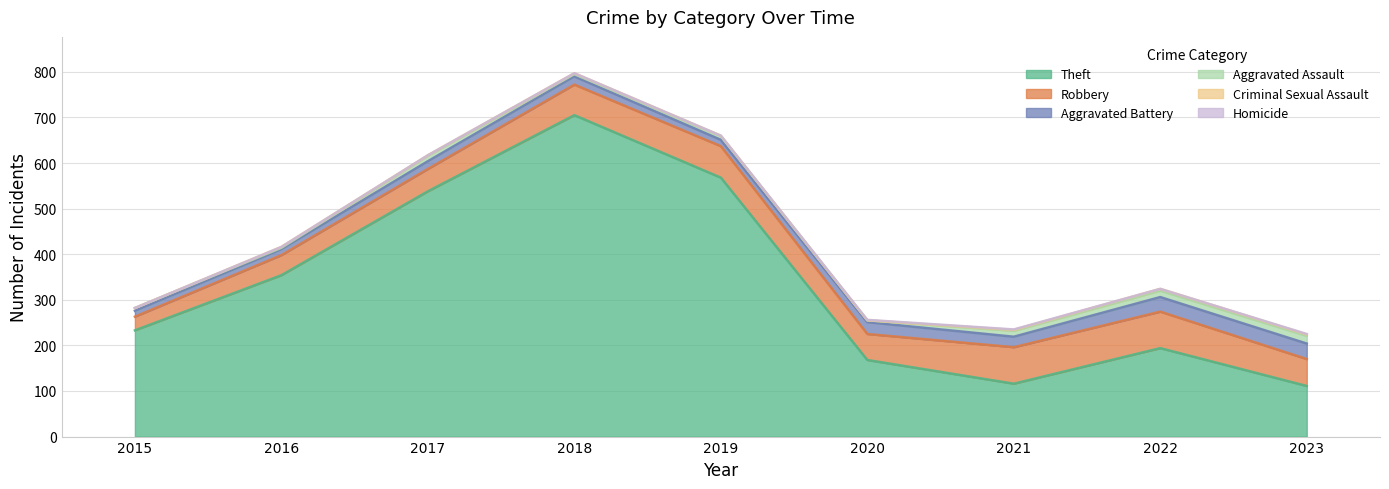

What is the spread (max minus min) of values at 2017?

538